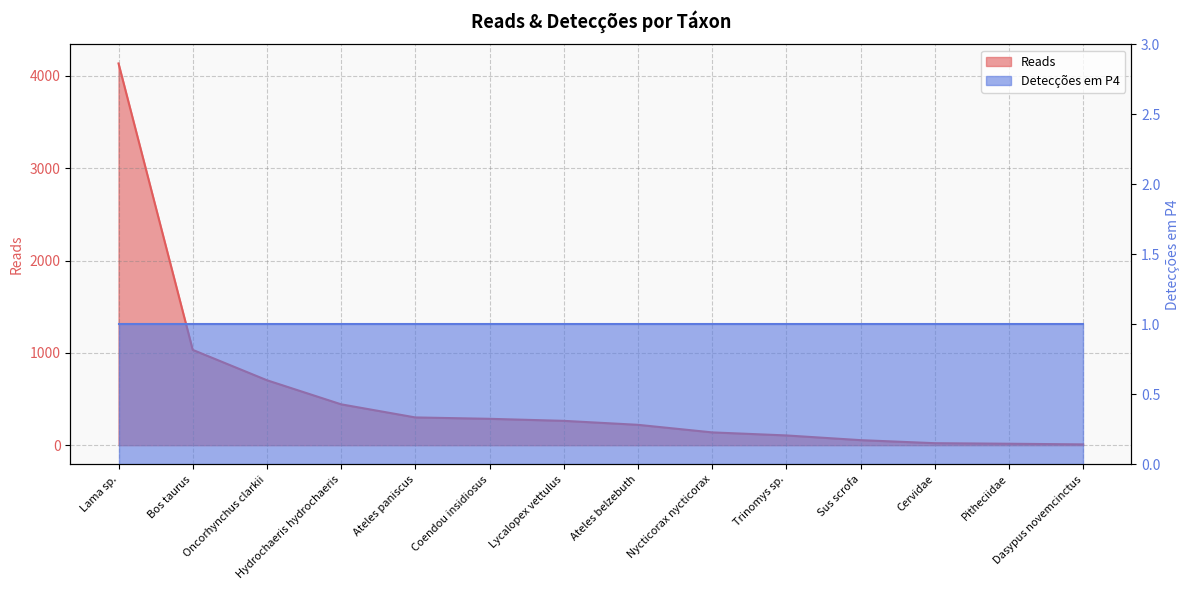

Rank the categories by value from lowest to highest.

Dasypus novemcinctus, Pitheciidae, Cervidae, Sus scrofa, Trinomys sp., Nycticorax nycticorax, Ateles belzebuth, Lycalopex vettulus, Coendou insidiosus, Ateles paniscus, Hydrochaeris hydrochaeris, Oncorhynchus clarkii, Bos taurus, Lama sp.